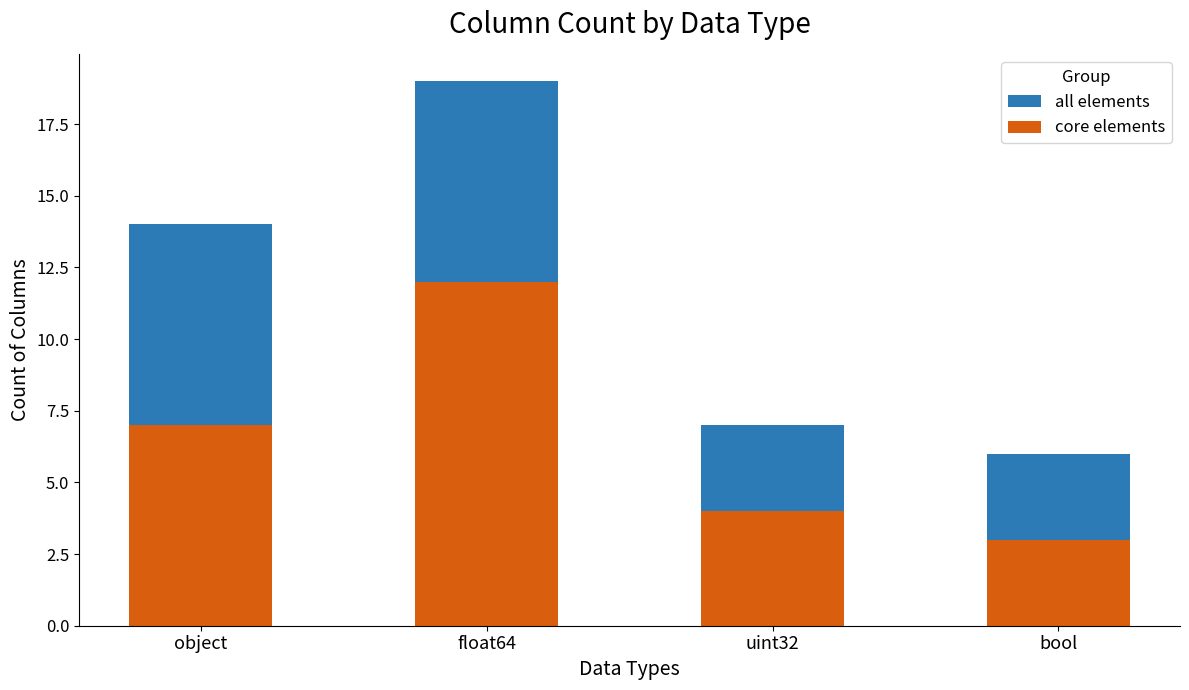

What is the value of the core elements bar at the 4th from the left?

3